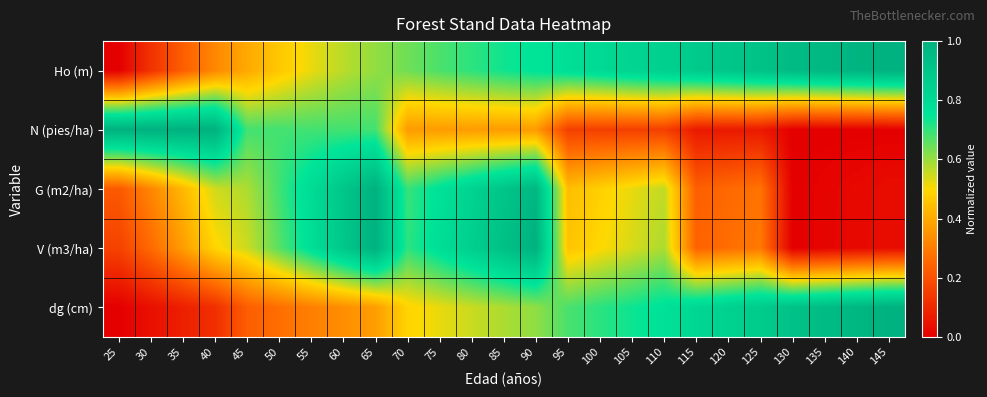

Reading left to right, transcribe all the data shown in this chart.

Ho (m): 25=0.0	30=0.1	35=0.2	40=0.3	45=0.4	50=0.5	55=0.5	60=0.6	65=0.6	70=0.6	75=0.7	80=0.7	85=0.7	90=0.8	95=0.8	100=0.8	105=0.8	110=0.8	115=0.9	120=0.9	125=0.9	130=0.9	135=1.0	140=1.0	145=1.0
N (pies/ha): 25=1.0	30=1.0	35=1.0	40=1.0	45=0.7	50=0.7	55=0.7	60=0.7	65=0.7	70=0.4	75=0.4	80=0.4	85=0.4	90=0.4	95=0.2	100=0.2	105=0.2	110=0.2	115=0.1	120=0.1	125=0.1	130=0.0	135=0.0	140=0.0	145=0.0
G (m2/ha): 25=0.2	30=0.3	35=0.4	40=0.5	45=0.6	50=0.7	55=0.8	60=0.9	65=1.0	70=0.7	75=0.8	80=0.8	85=0.9	90=1.0	95=0.4	100=0.5	105=0.5	110=0.6	115=0.2	120=0.3	125=0.3	130=0.0	135=0.0	140=0.0	145=0.0
V (m3/ha): 25=0.2	30=0.3	35=0.4	40=0.5	45=0.6	50=0.7	55=0.8	60=0.9	65=1.0	70=0.7	75=0.8	80=0.9	85=0.9	90=1.0	95=0.5	100=0.5	105=0.5	110=0.6	115=0.2	120=0.3	125=0.3	130=0.0	135=0.0	140=0.0	145=0.0
dg (cm): 25=0.0	30=0.0	35=0.1	40=0.1	45=0.2	50=0.3	55=0.3	60=0.3	65=0.4	70=0.5	75=0.5	80=0.6	85=0.6	90=0.6	95=0.7	100=0.7	105=0.7	110=0.8	115=0.8	120=0.8	125=0.9	130=0.9	135=0.9	140=1.0	145=1.0